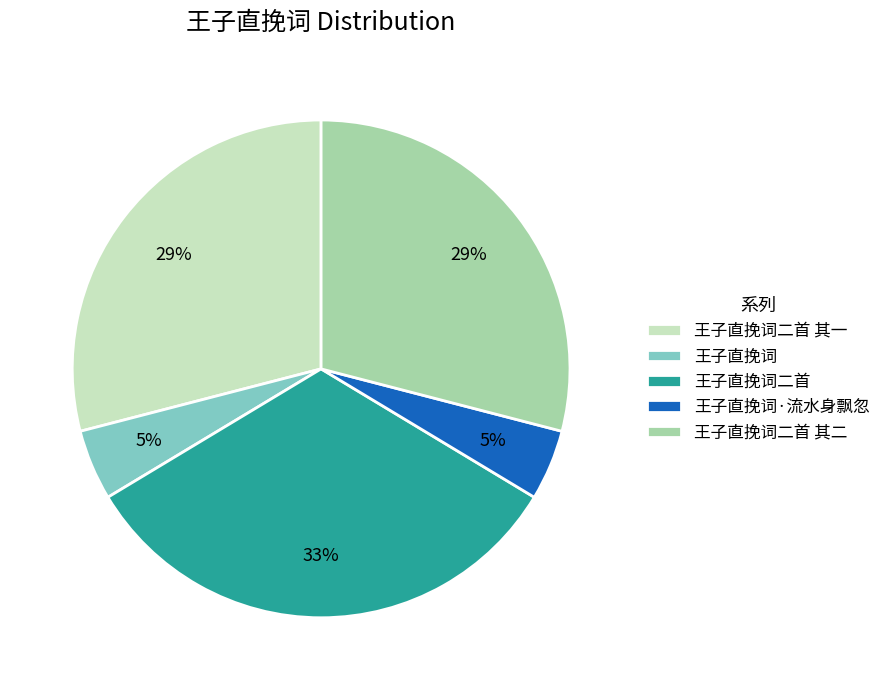

Count the number of slices in the pie.

5